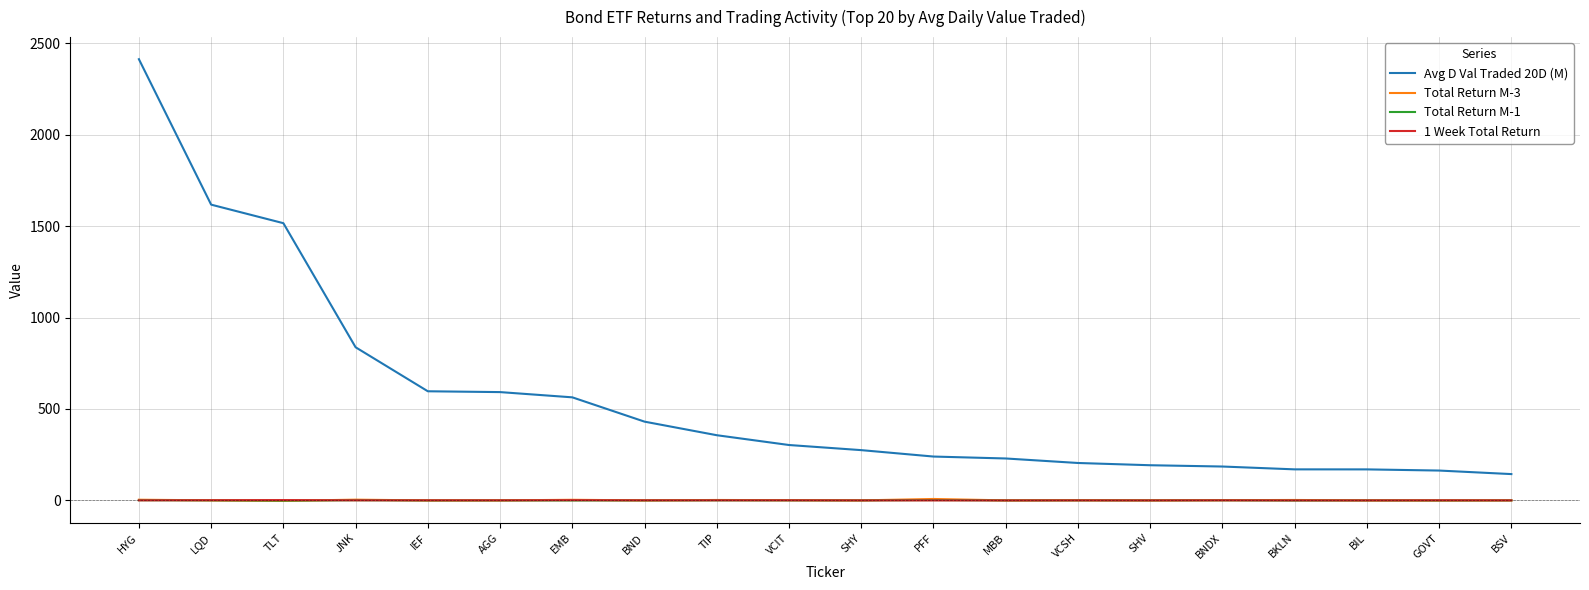

At which label does 1 Week Total Return first exceed 0?

HYG